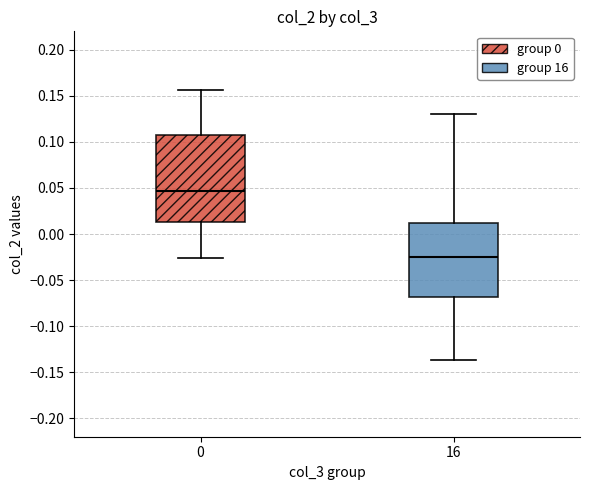

Reading left to right, read every box against the y-axis: the position of its median line, the range the box covers, and the ends of its whiskers. The values are not printed on the chart, so give them approximately, as read against the axis.

0: median 0.045, box 0.015 to 0.110, whiskers -0.025 to 0.155
16: median -0.025, box -0.070 to 0.010, whiskers -0.135 to 0.130